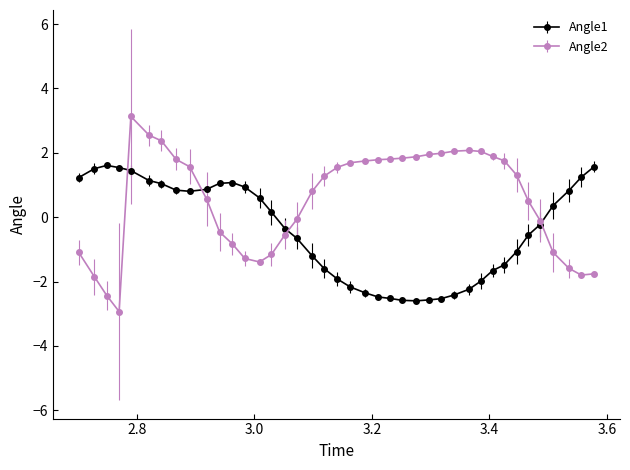

Which series has the largest total across all categories?

Angle2